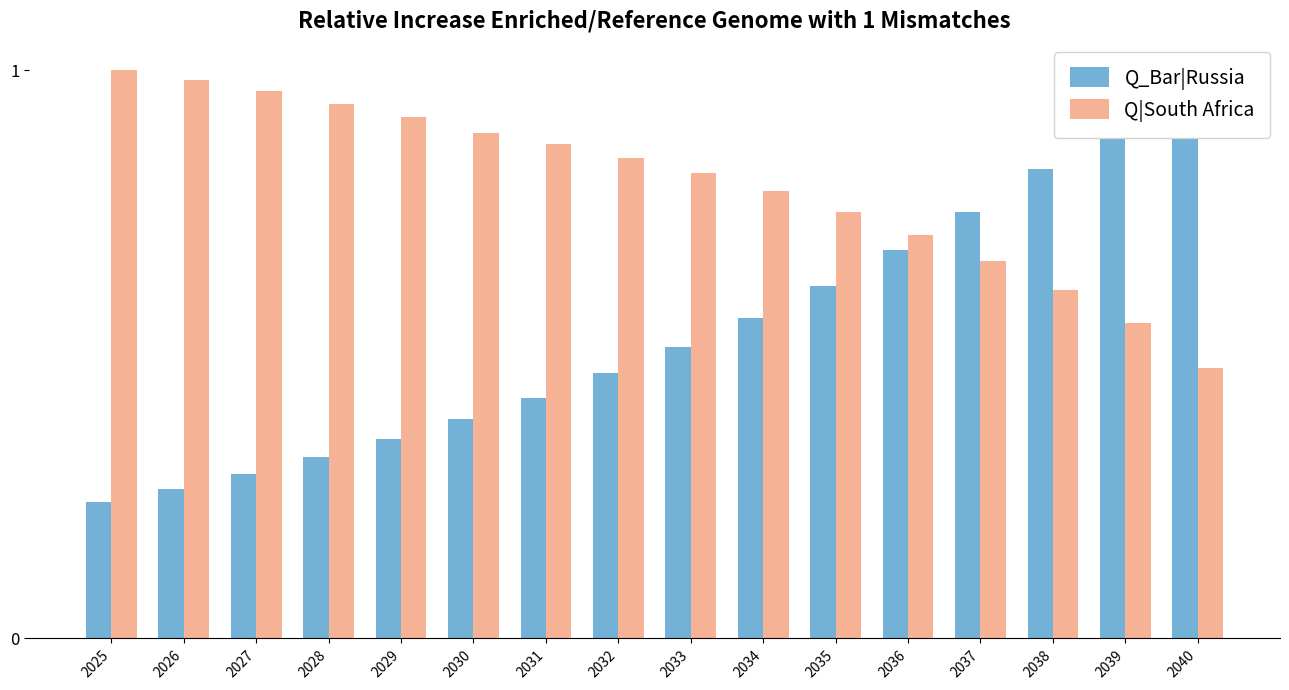

At which label does Q|South Africa reach its minimum?

2040